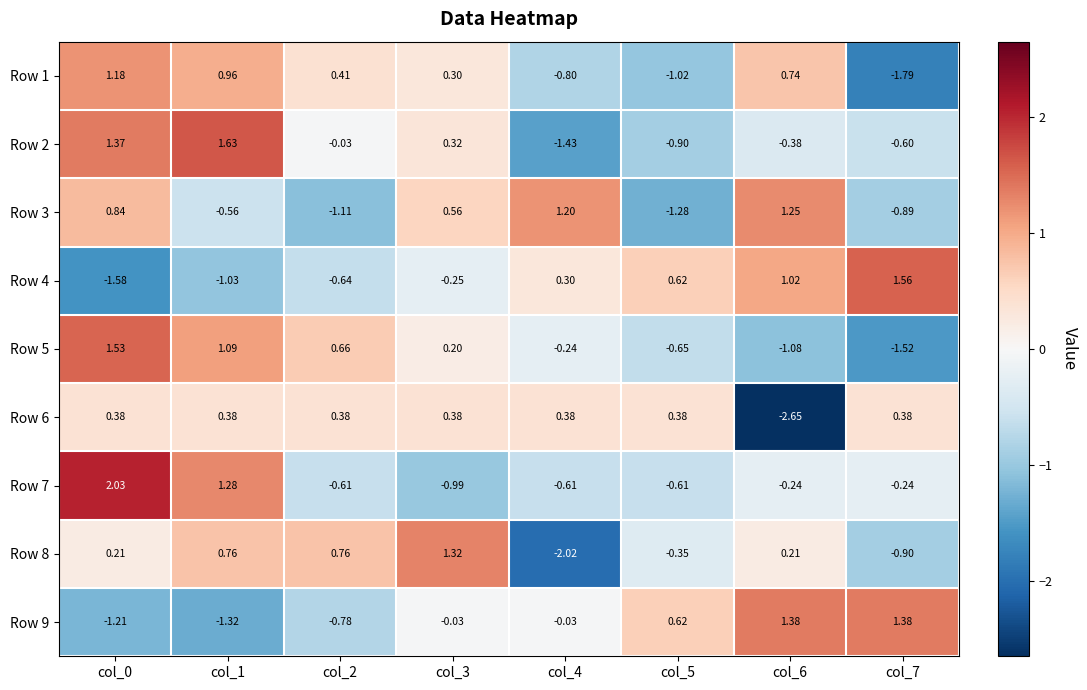

Is the value of Row 6 at col_7 greater than the value of Row 3 at col_5?

Yes